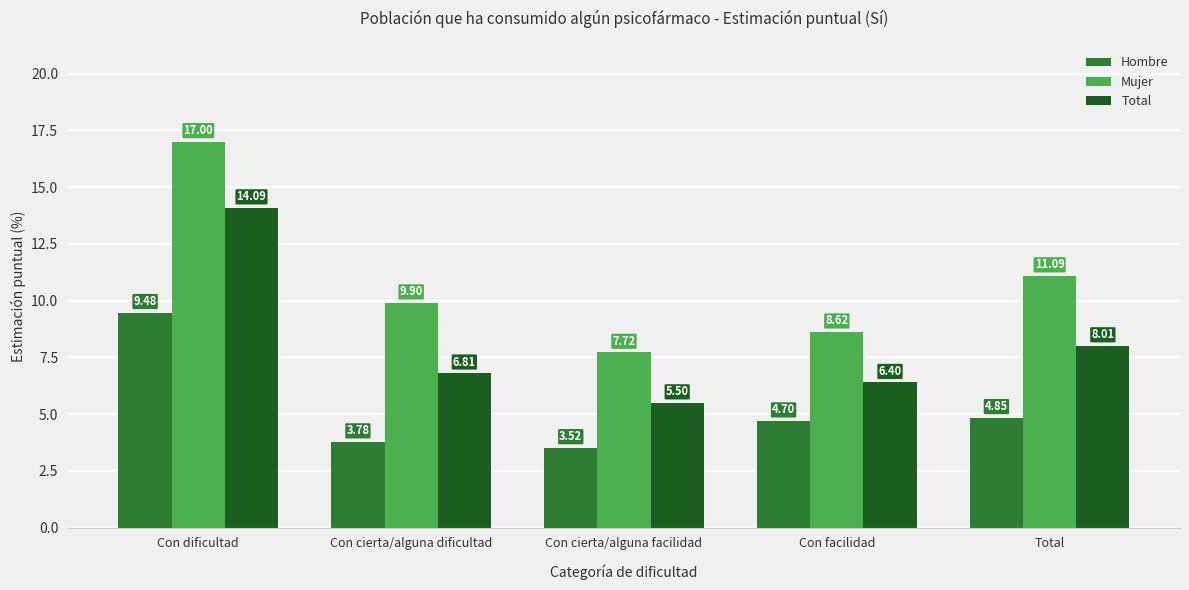

What is the sum of the Hombre values at Total and Con cierta/alguna facilidad?

8.4